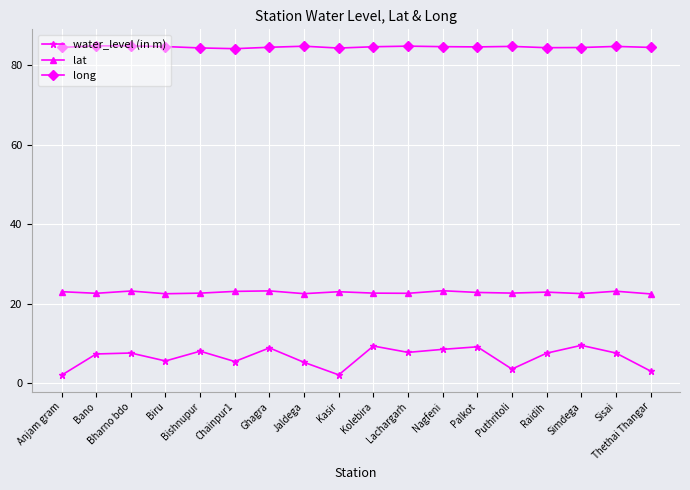

What is the value of the water_level (in m) point at the 12th from the left?

8.6